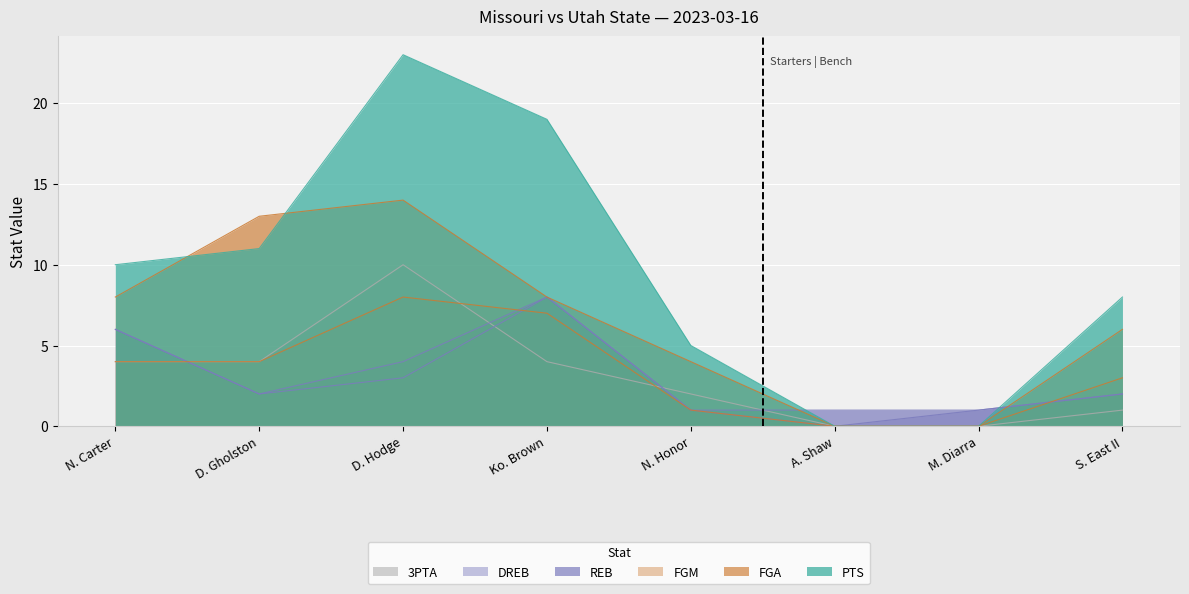

Between which two adjacent categories do PTS and REB first intersect?

N. Honor and A. Shaw